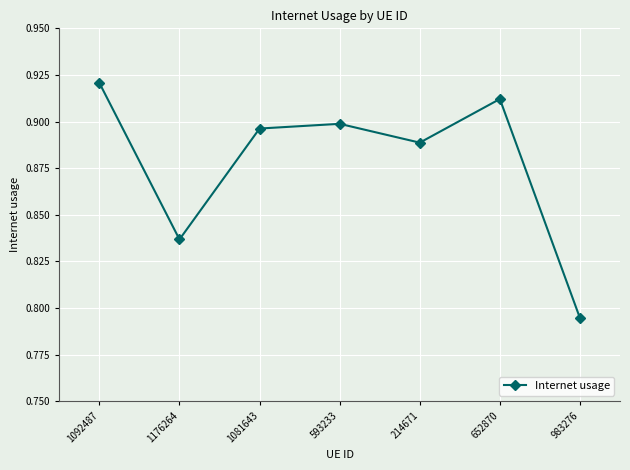

Count the number of categories in the chart.

7